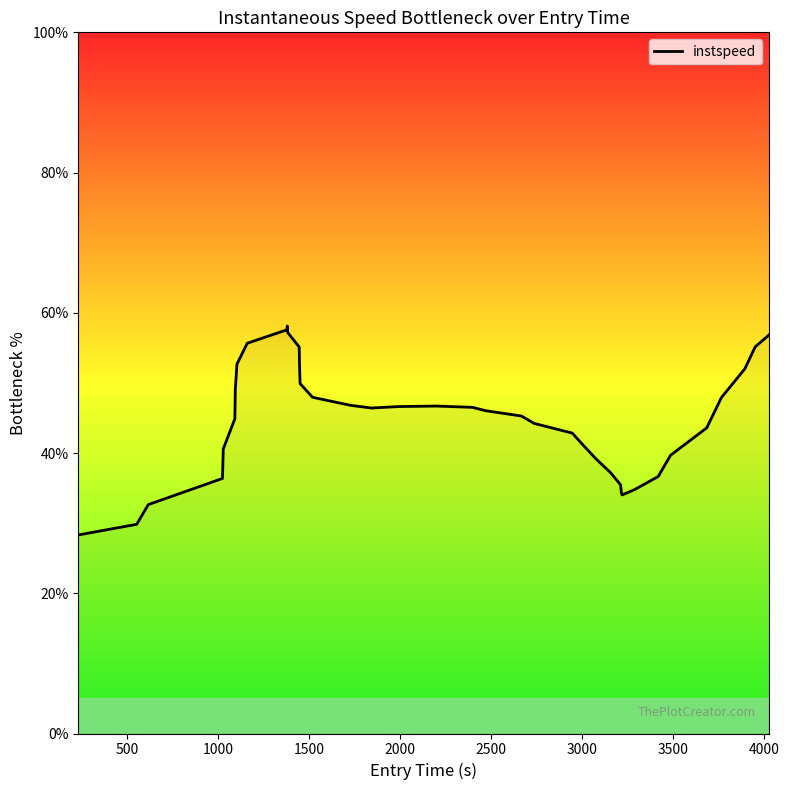

What is the minimum value shown in the chart?

28.3